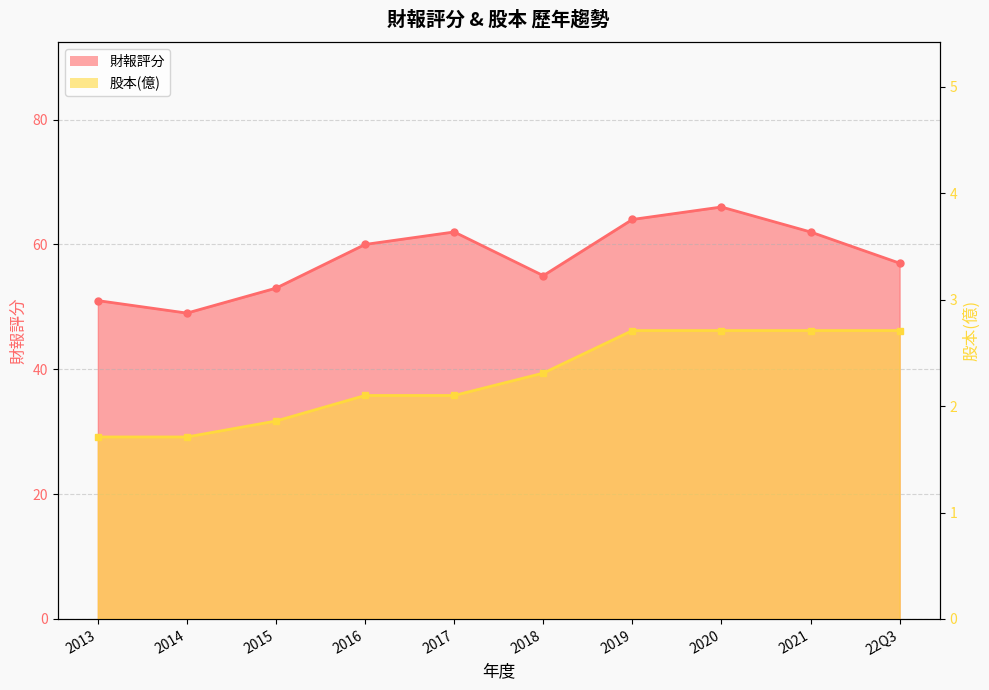

Read the 財報評分 value at 2018.

55.0